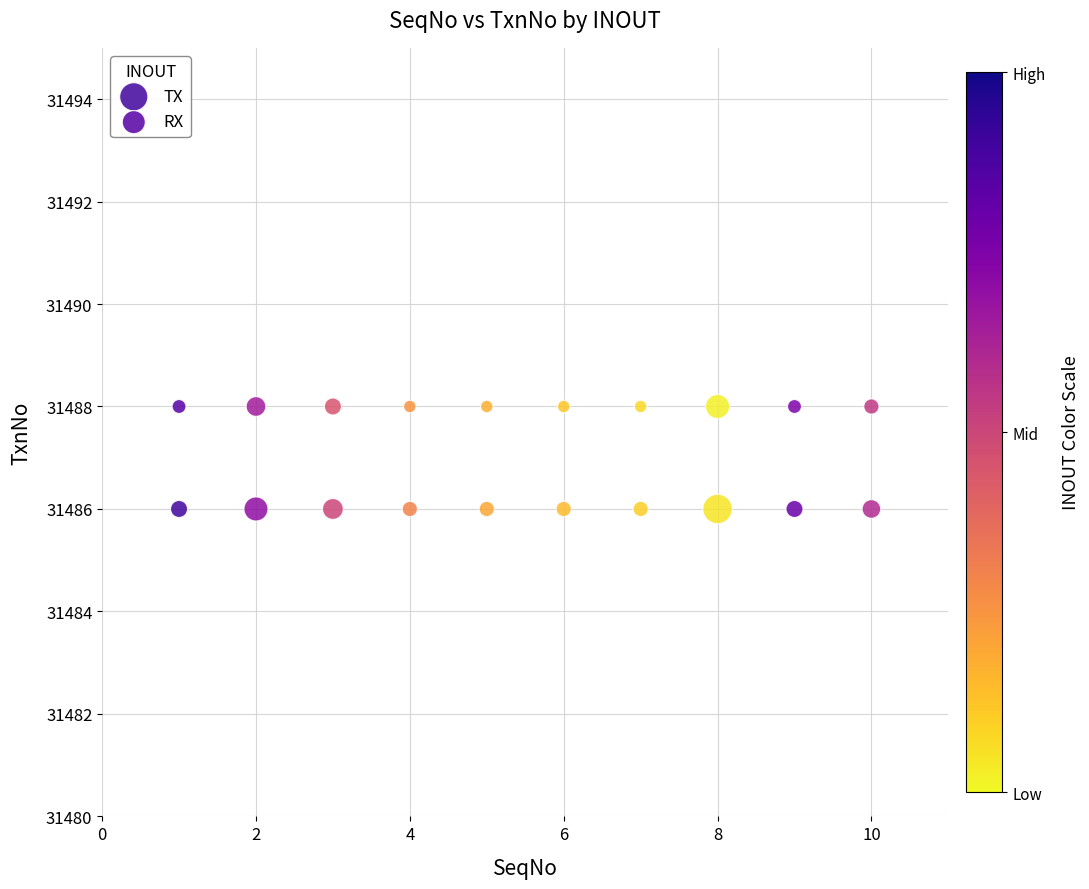

Which series reaches the maximum Y coordinate?

RX